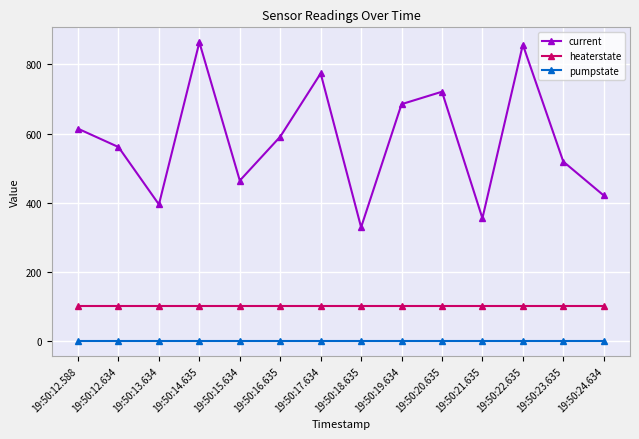

Reading left to right, transcribe all the data shown in this chart.

current: 19:50:12.588=614	19:50:12.634=561	19:50:13.634=395	19:50:14.635=864	19:50:15.634=464	19:50:16.635=591	19:50:17.634=774	19:50:18.635=329	19:50:19.634=685	19:50:20.635=721	19:50:21.635=355	19:50:22.635=857	19:50:23.635=519	19:50:24.634=421
heaterstate: 19:50:12.588=100	19:50:12.634=100	19:50:13.634=100	19:50:14.635=100	19:50:15.634=100	19:50:16.635=100	19:50:17.634=100	19:50:18.635=100	19:50:19.634=100	19:50:20.635=100	19:50:21.635=100	19:50:22.635=100	19:50:23.635=100	19:50:24.634=100
pumpstate: 19:50:12.588=0	19:50:12.634=0	19:50:13.634=0	19:50:14.635=0	19:50:15.634=0	19:50:16.635=0	19:50:17.634=0	19:50:18.635=0	19:50:19.634=0	19:50:20.635=0	19:50:21.635=0	19:50:22.635=0	19:50:23.635=0	19:50:24.634=0